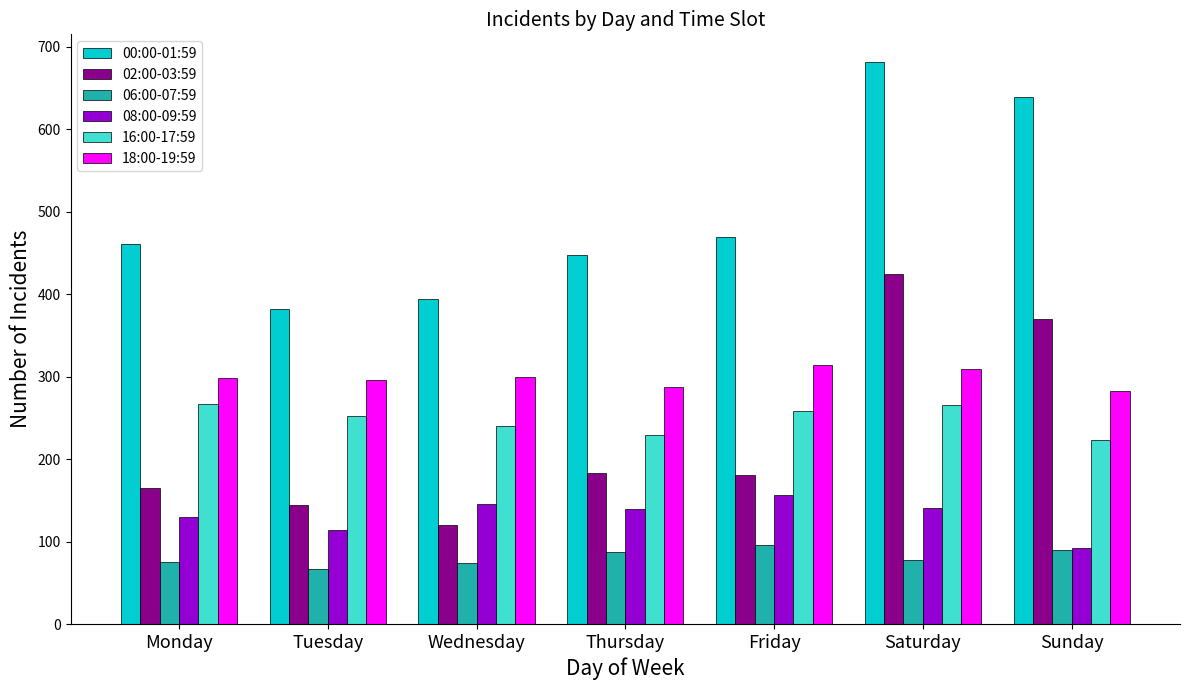

What is the lowest value of the 02:00-03:59 series?

120